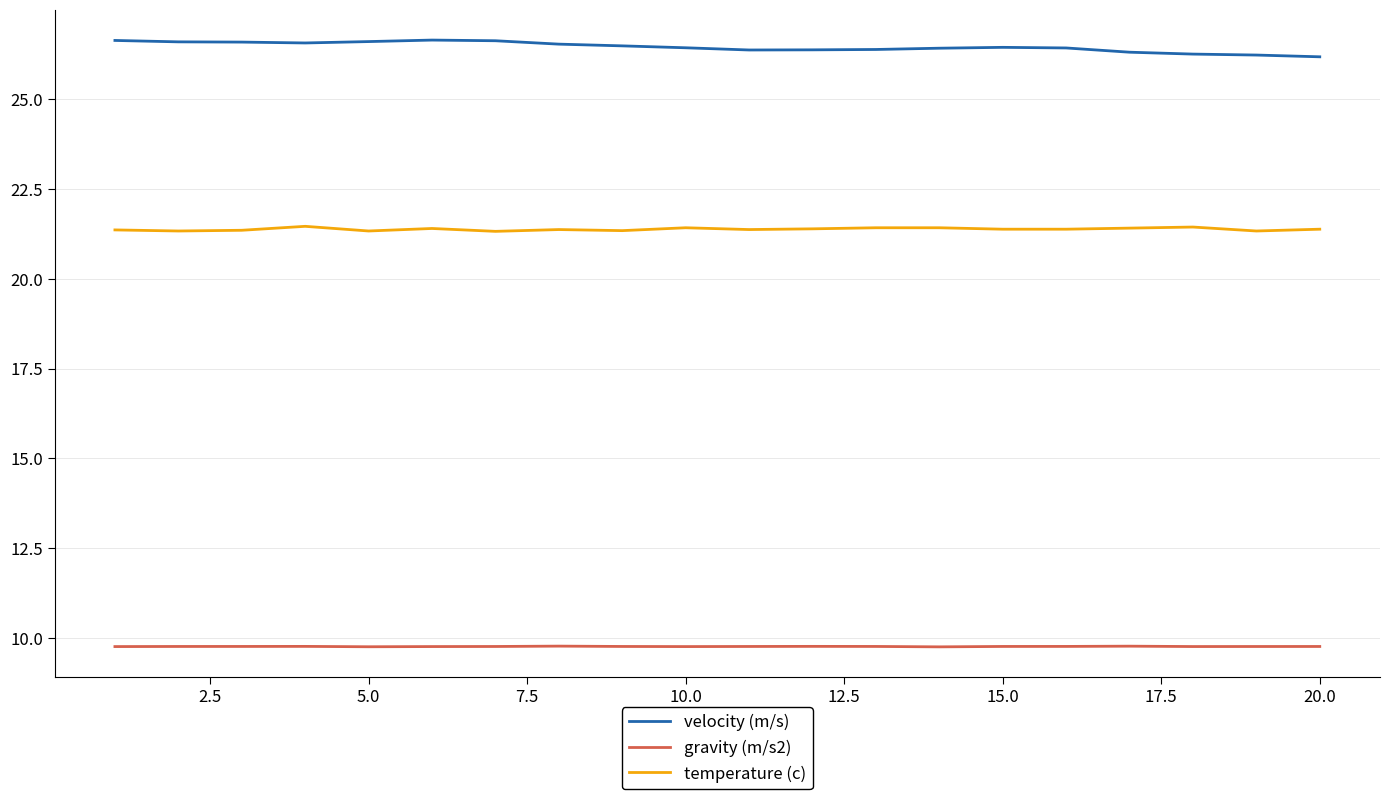

What is the greatest value displayed?

26.6